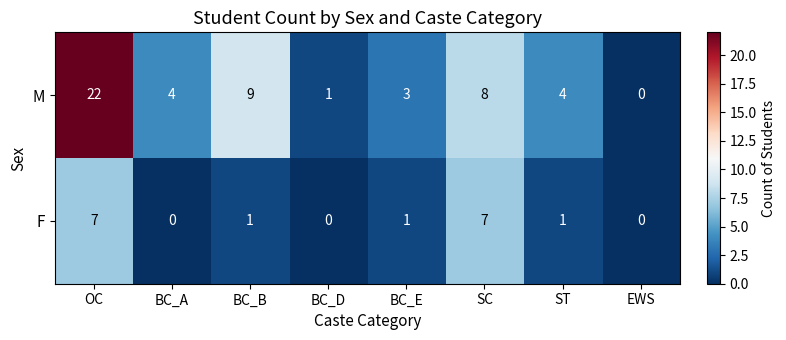

At BC_A, list the series in order from smallest to largest.

F, M